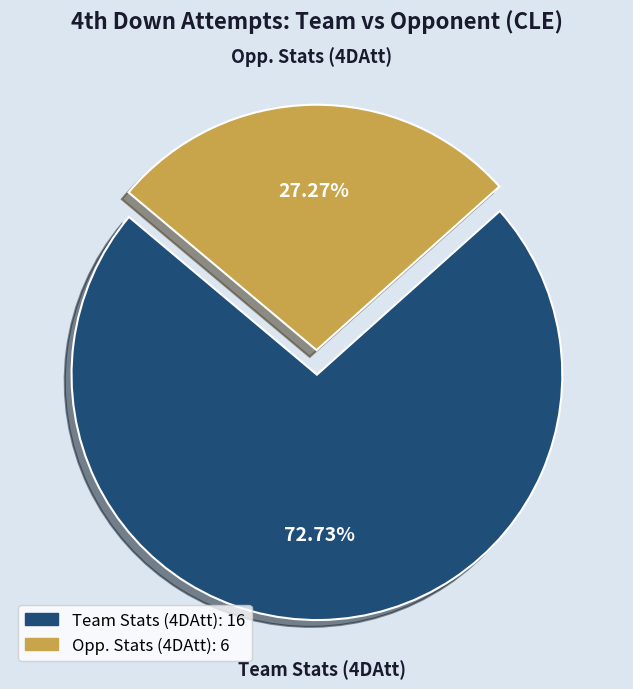

To the nearest percent, what percentage of the pie is Opp. Stats (4DAtt)?

27%